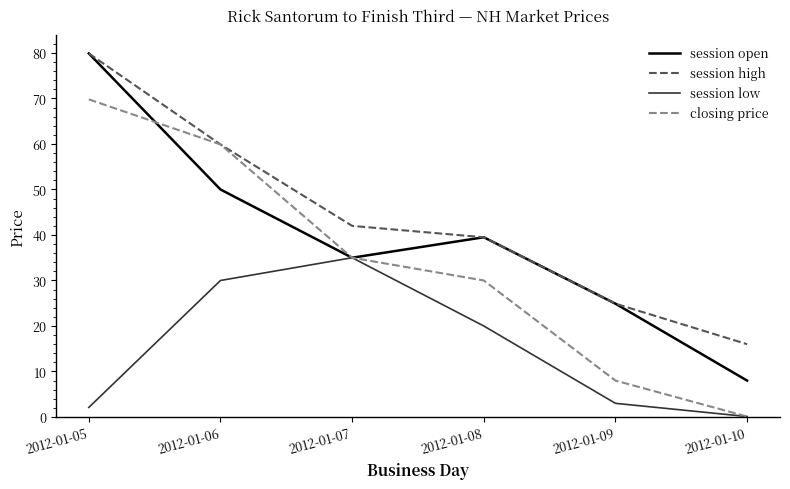

True or false: session high and session low cross at least once.

False